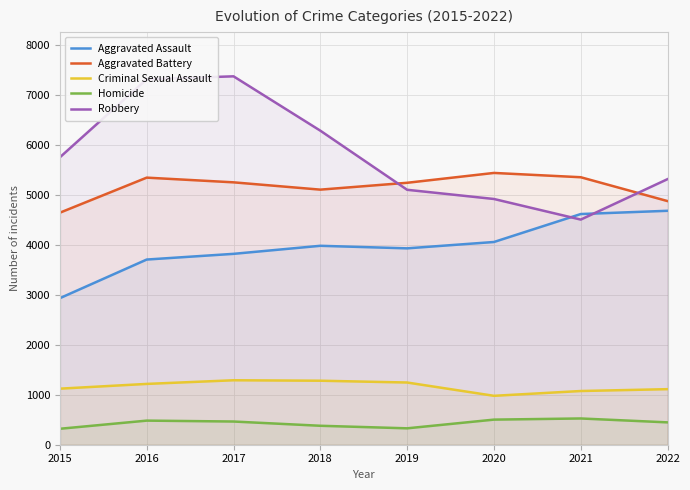

The Aggravated Battery series shows 5435 at 2020. True or false?

True